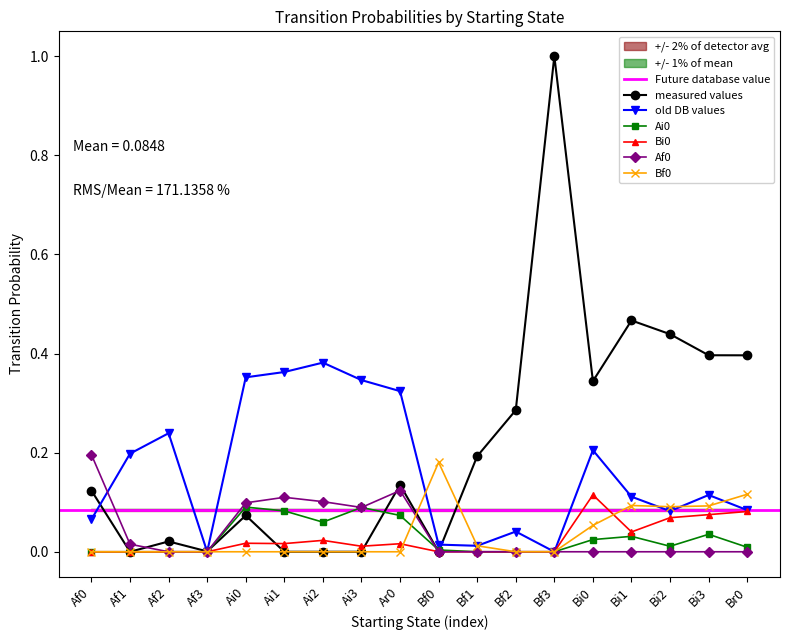

Which series has the largest total across all categories?

Ar0